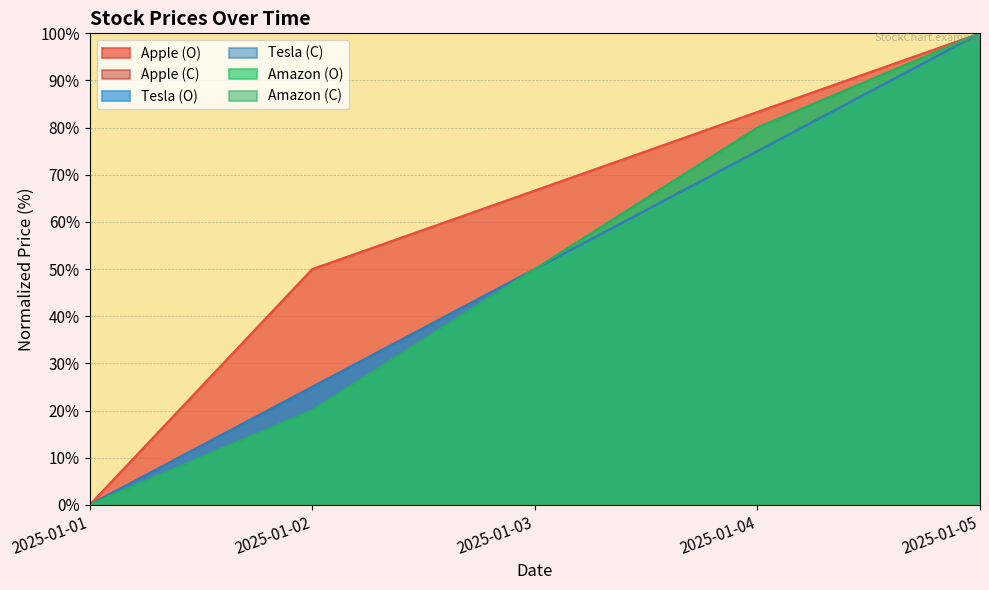

How many data points does each series have?

5